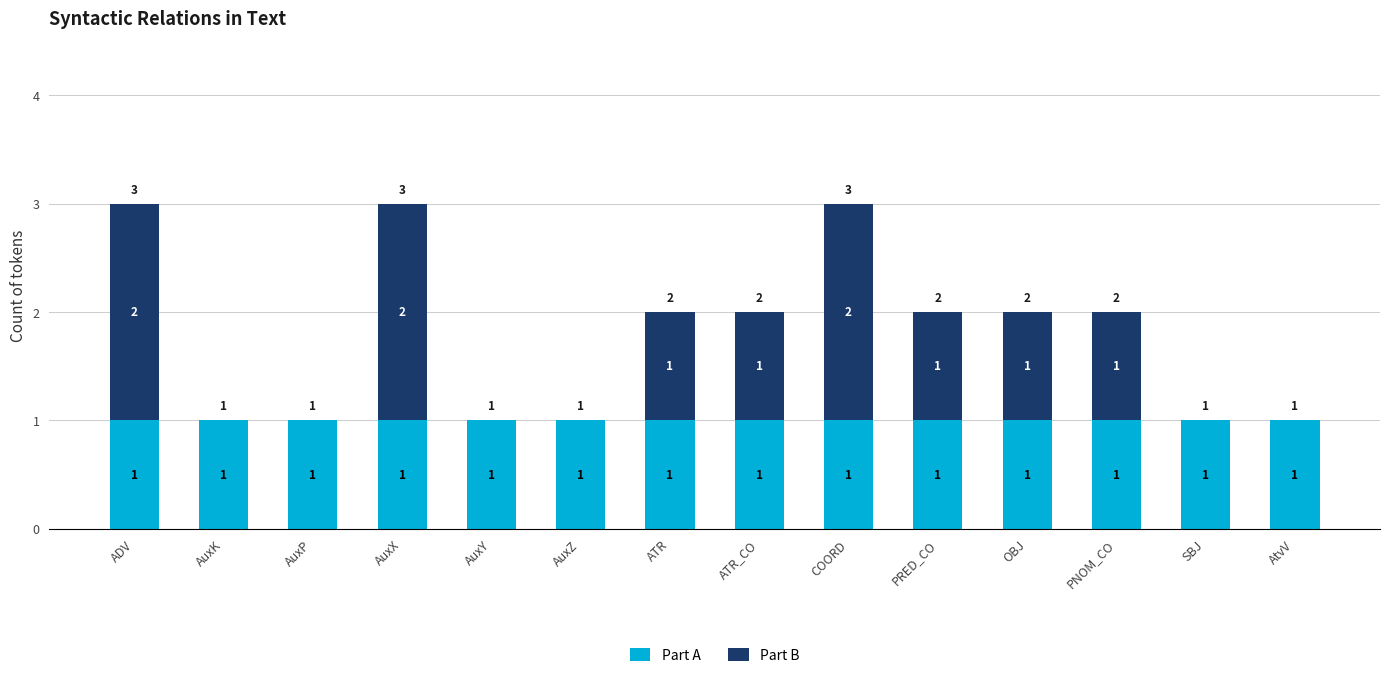

True or false: Part A has a value of 1 at SBJ.

True